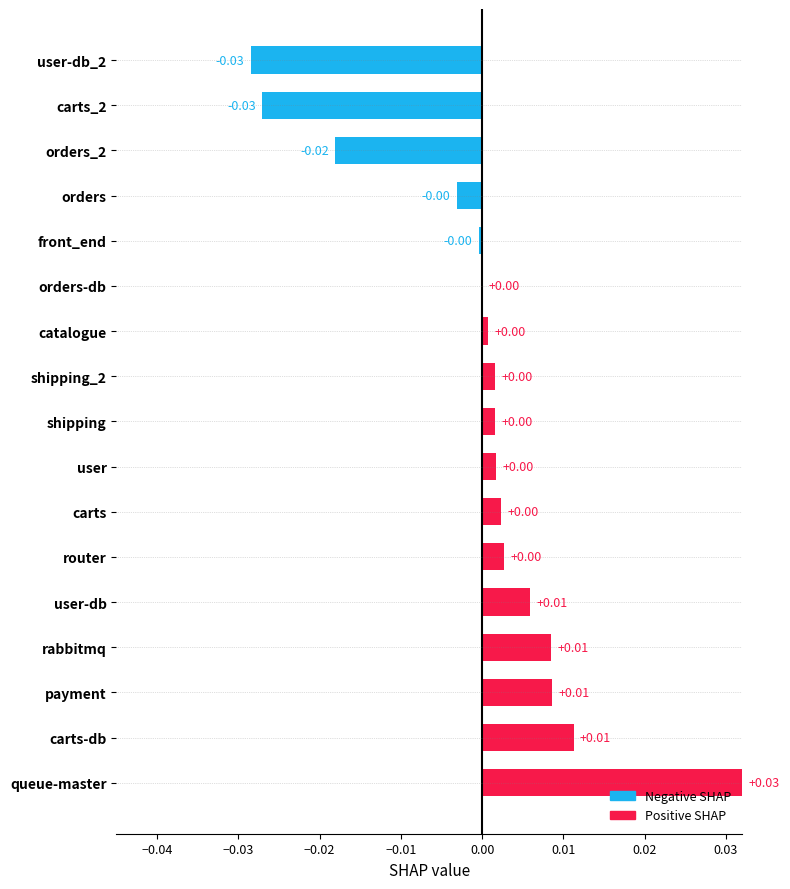

Which has a higher value, orders-db or rabbitmq?

rabbitmq